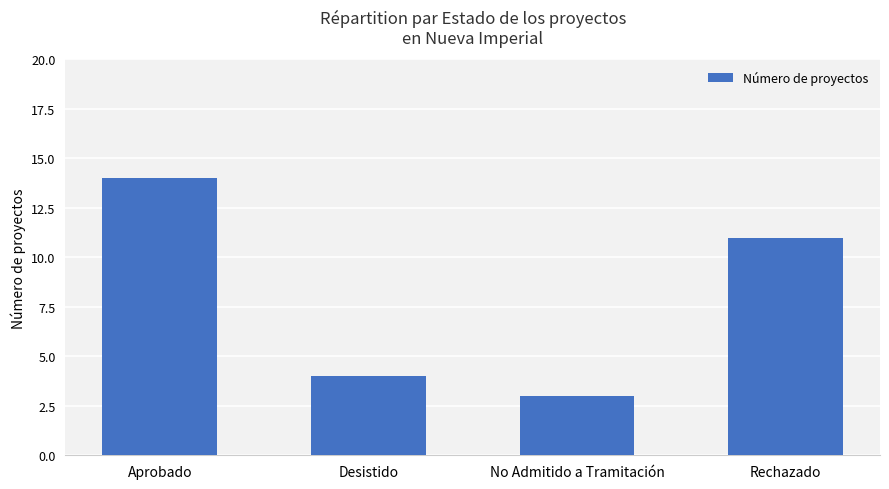

What position from the left is Aprobado?

1